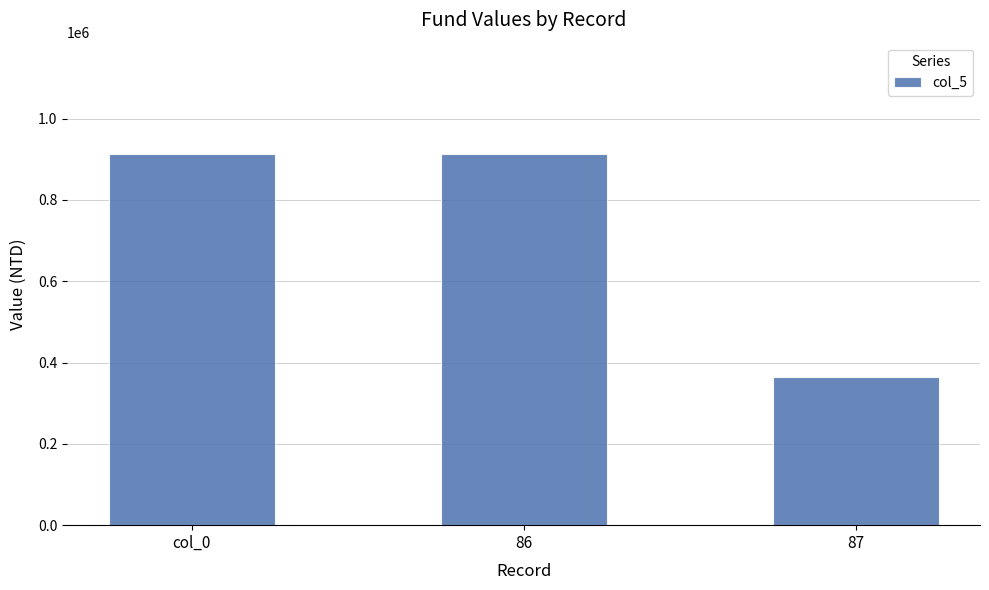

Count the number of categories in the chart.

3